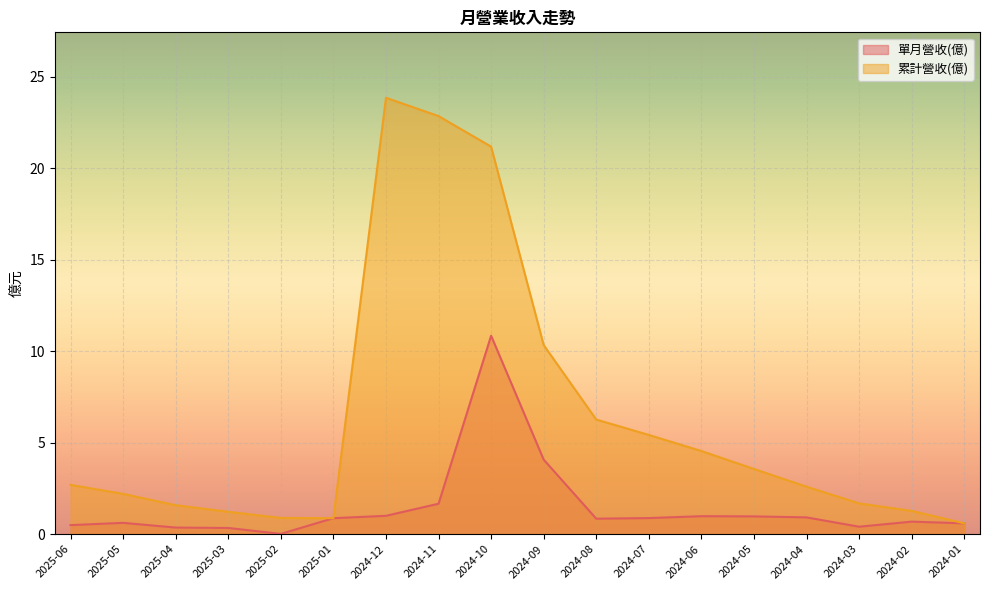

In 單月營收(億), how many points are lower than both neighbors (excluding endpoints)?

3